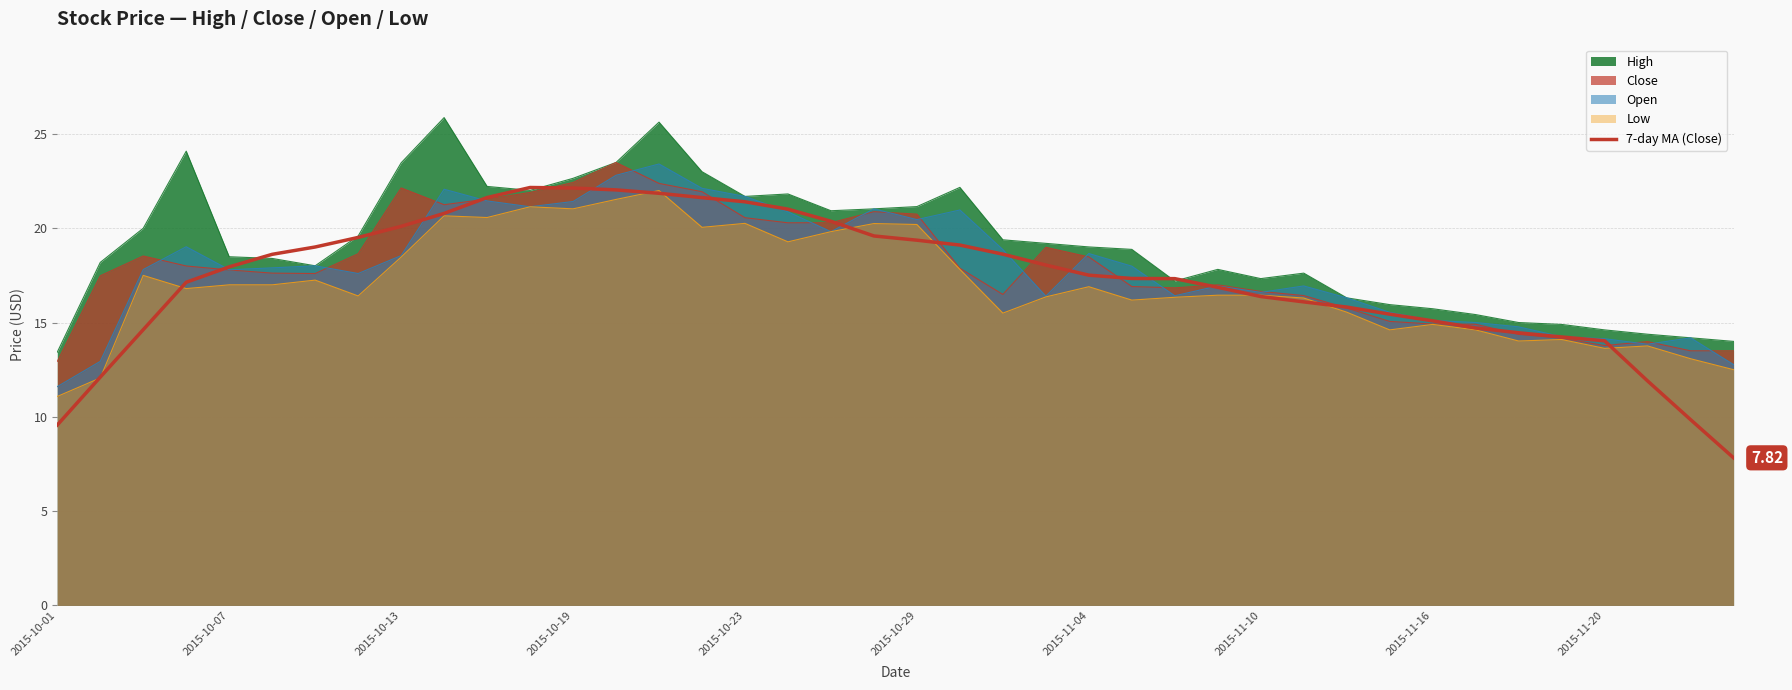

Is it true that the value at 10 is 21.6?

True